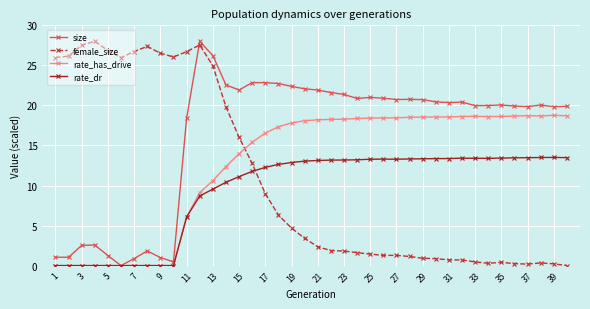

How many values in the female_size series are below 3?

20